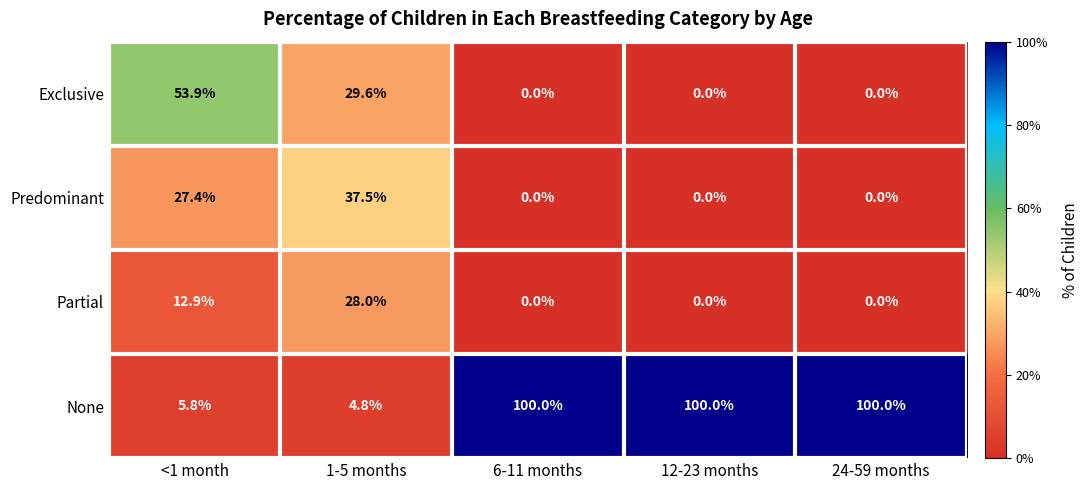

True or false: Partial has a value of 28.0 at 1-5 months.

True